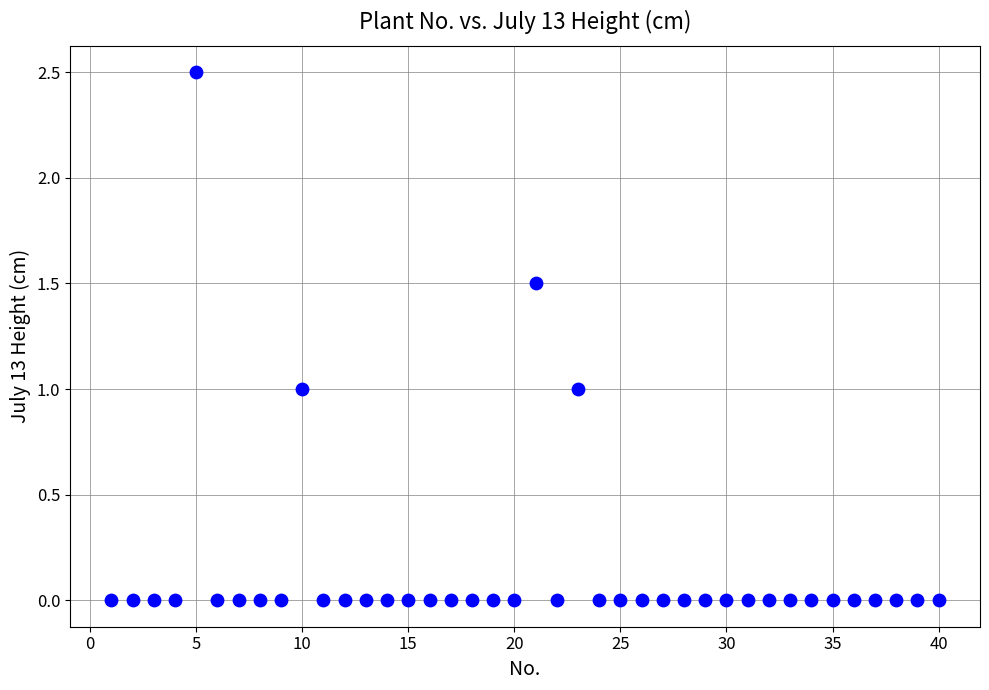

What is the range of Y values (max minus min)?

2.5